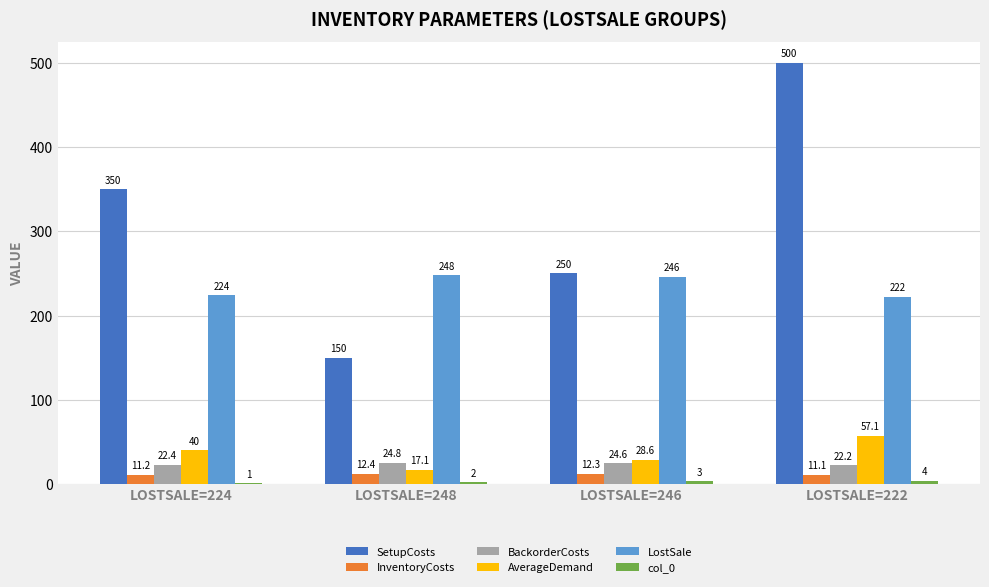

Is it true that BackorderCosts equals 24.6 at LOSTSALE=246?

True